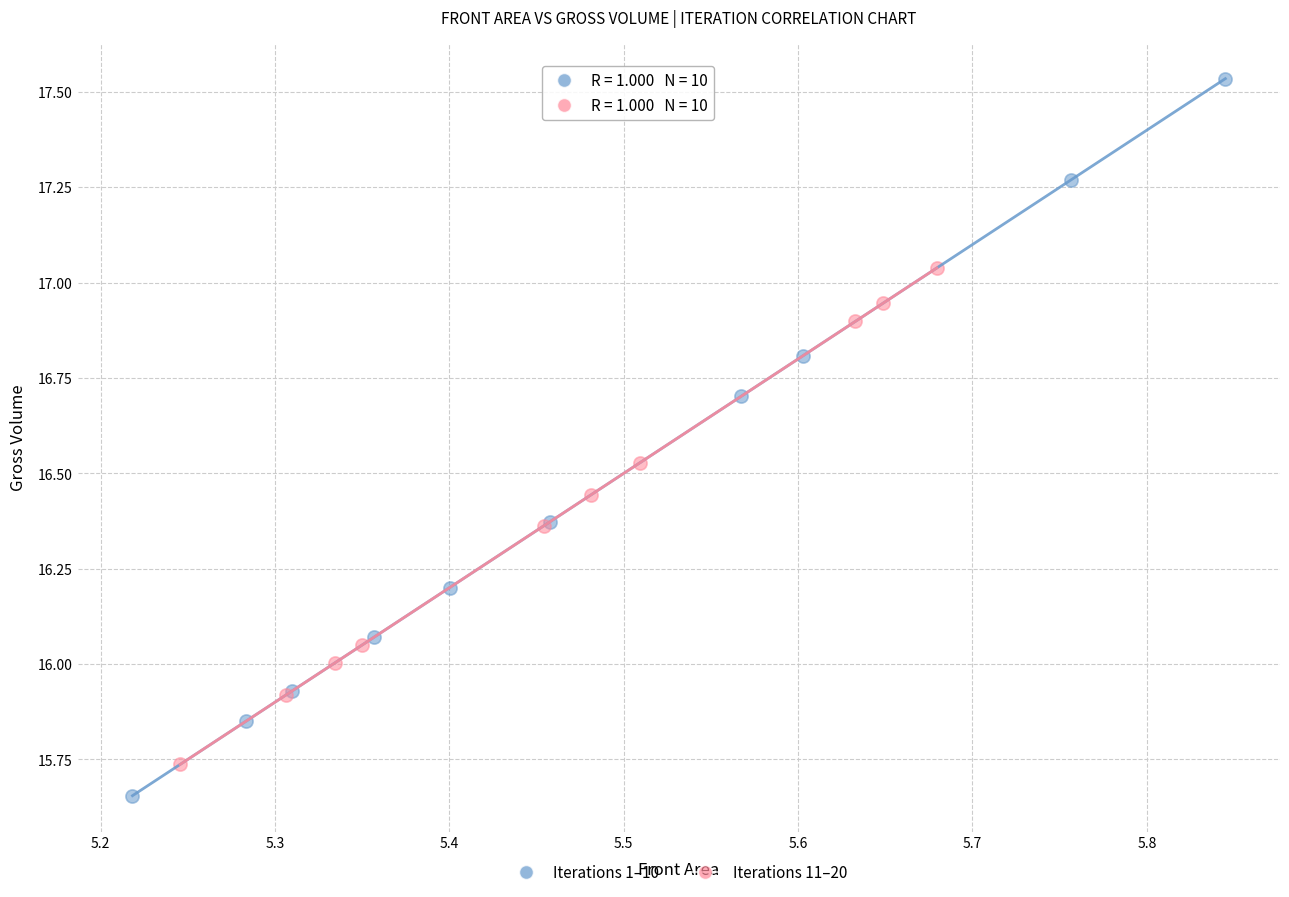

Which series reaches the maximum Y coordinate?

Iterations 1–10